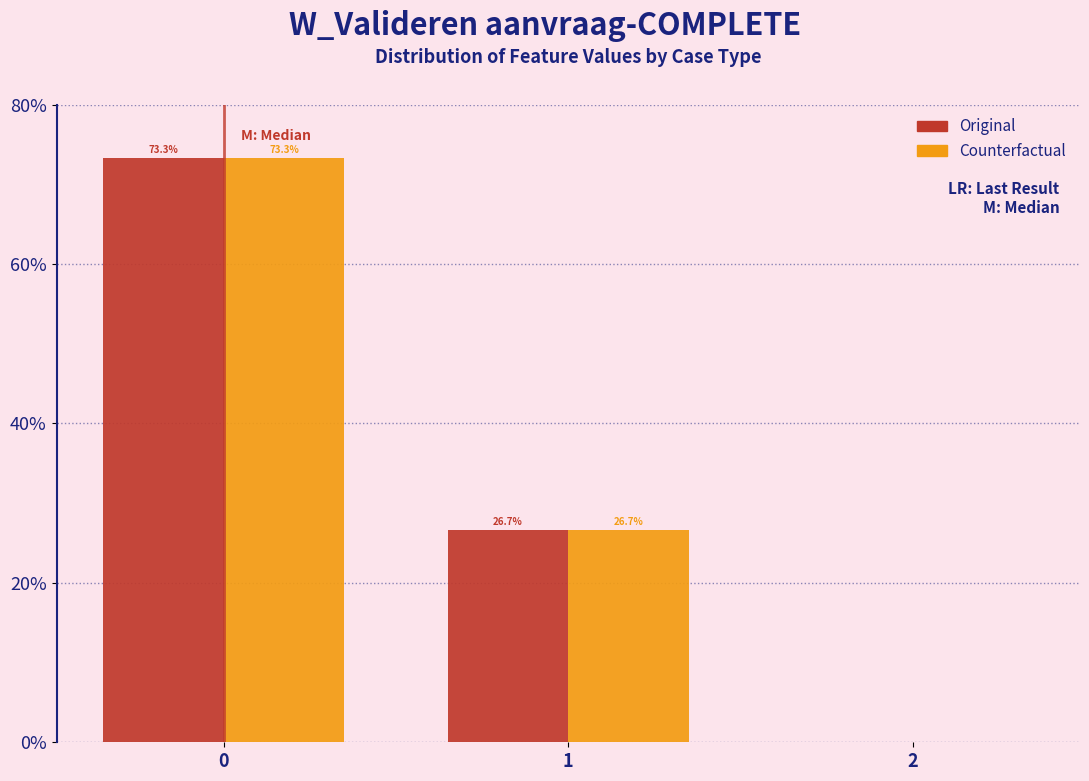

In the Original series, which range on the x-axis has the tallest bar?

-0.5 to 0.5